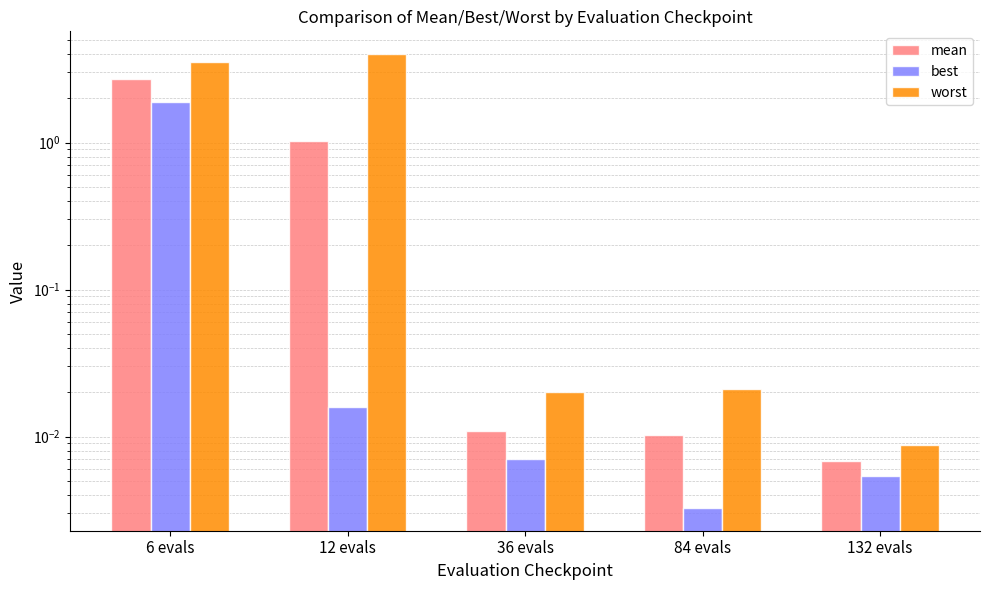

At which category is the sum across all series the highest?

6 evals